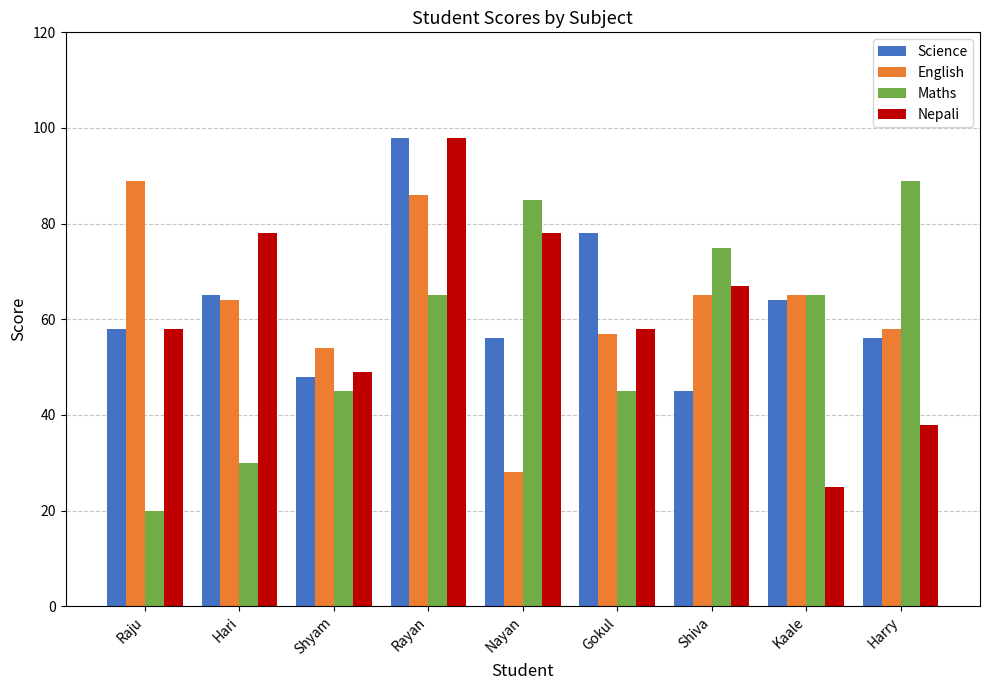

What are all the series names shown in the legend?

Science, English, Maths, Nepali